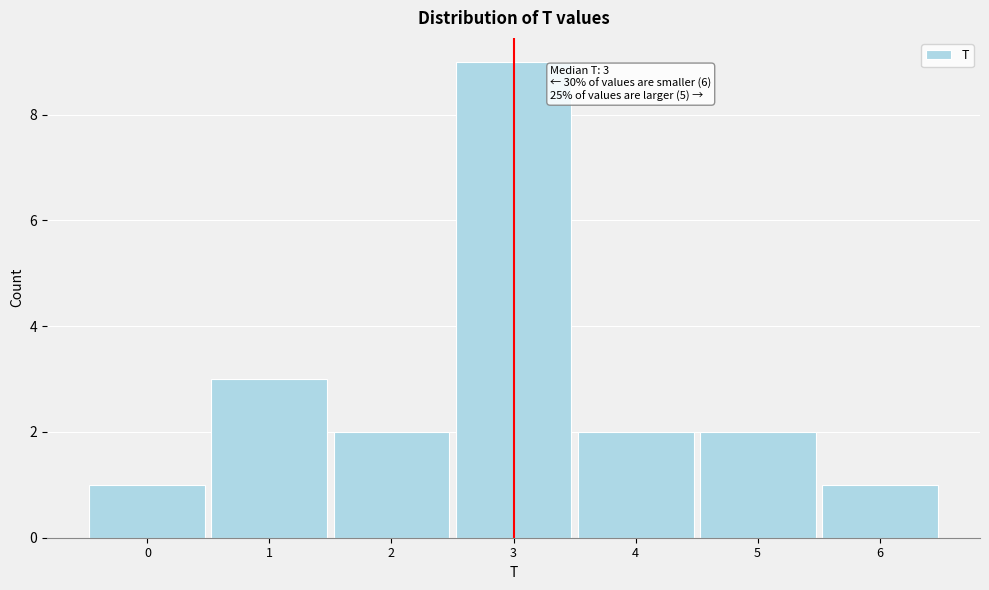

Over which range of the x-axis is the bar tallest?

2.5 to 3.5